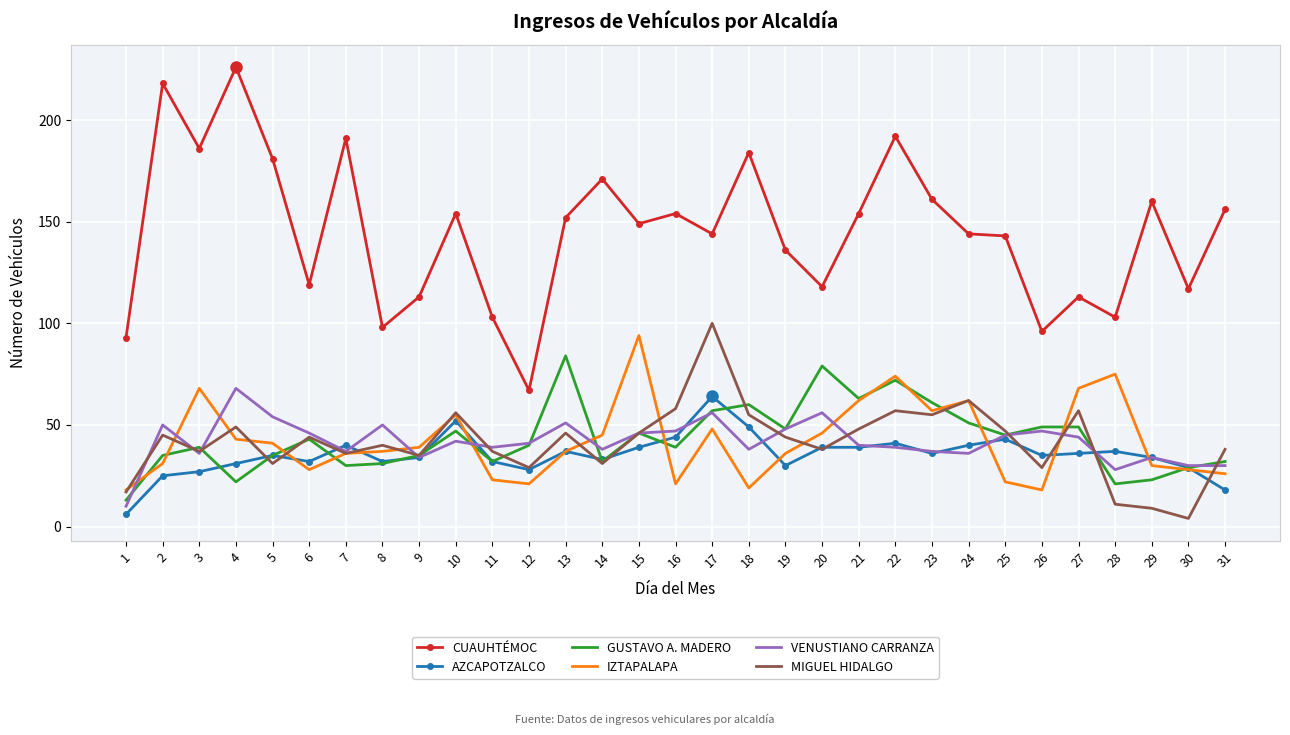

List the series in order of their peak value, highest first.

CUAUHTÉMOC, MIGUEL HIDALGO, IZTAPALAPA, GUSTAVO A. MADERO, VENUSTIANO CARRANZA, AZCAPOTZALCO